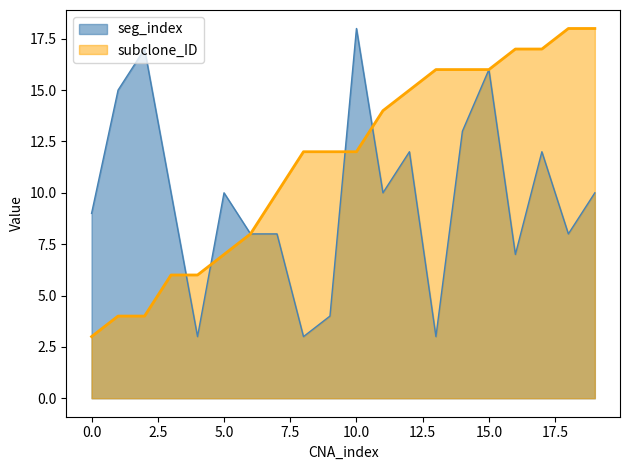

Which series has the largest range (max minus min)?

seg_index